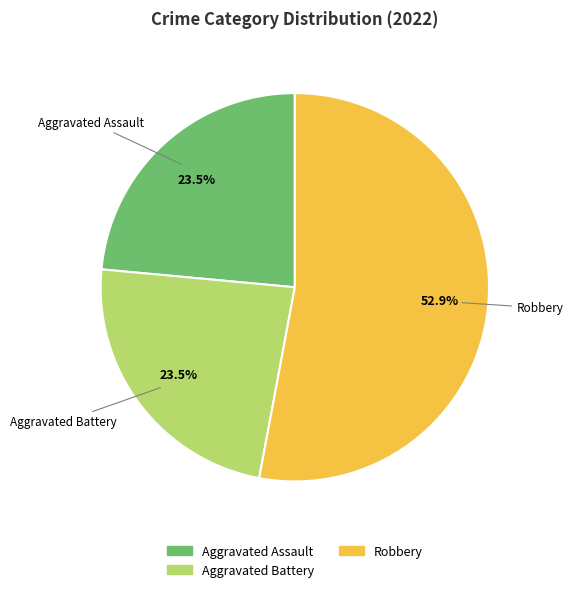

How many slices are in this pie chart?

3